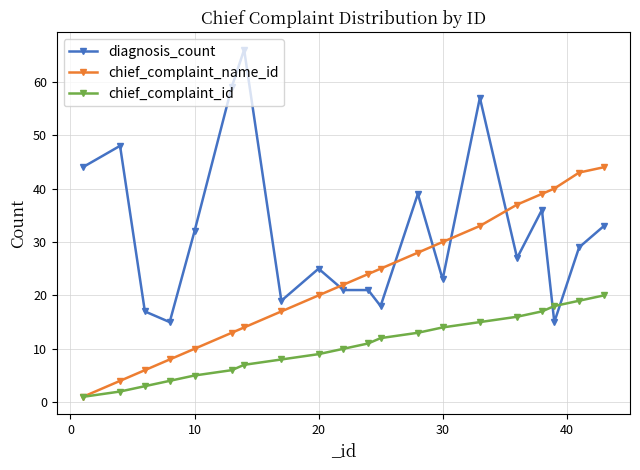

Does the chart have visible grid lines?

Yes